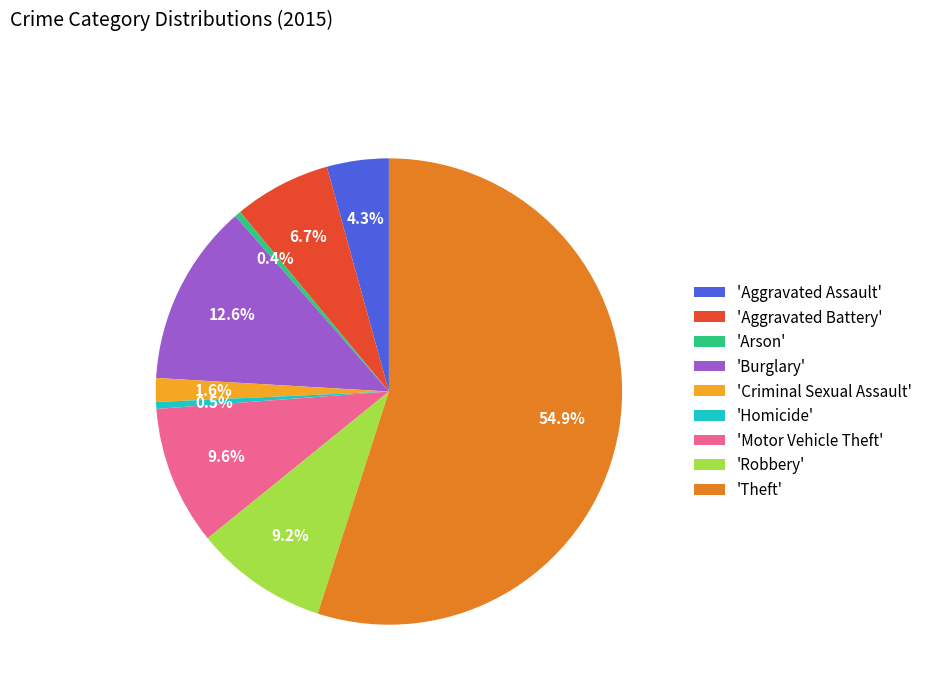

What is the ratio of the value at 'Aggravated Assault' to the value at 'Burglary'?

0.3